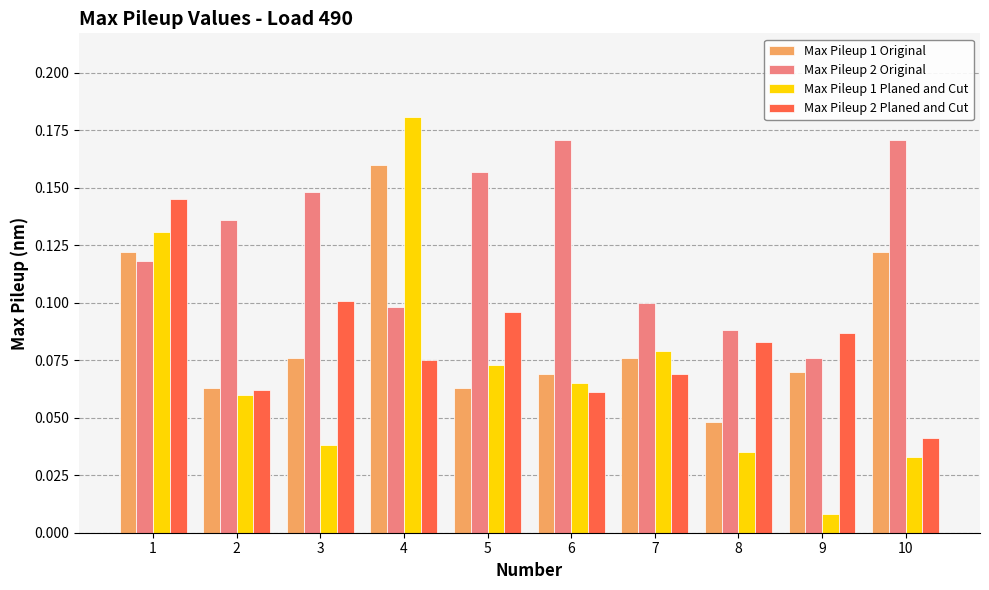

Is it true that Max Pileup 2 Planed and Cut equals 0.1 at 3?

True